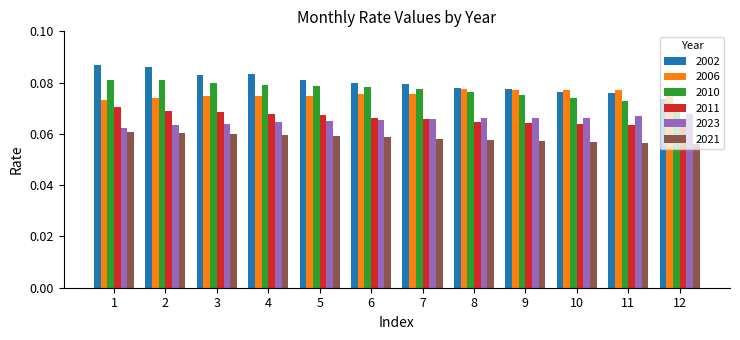

Count the 2010 values in the range 0 to 1.

12